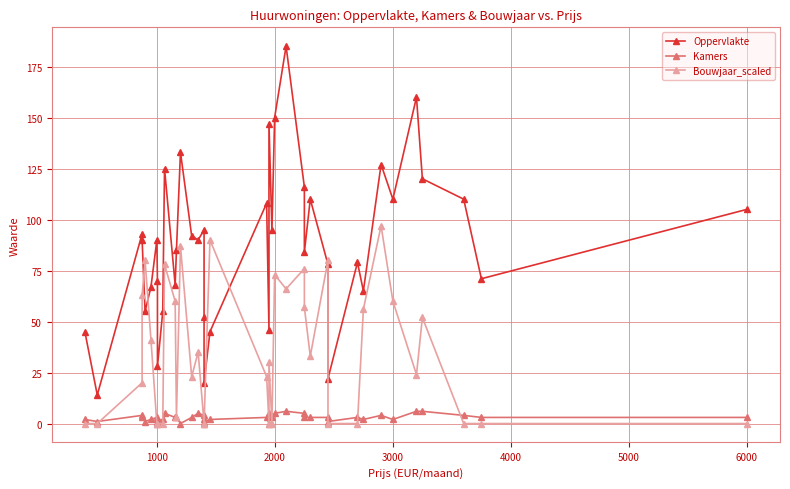

What is the average value of the Oppervlakte series?

88